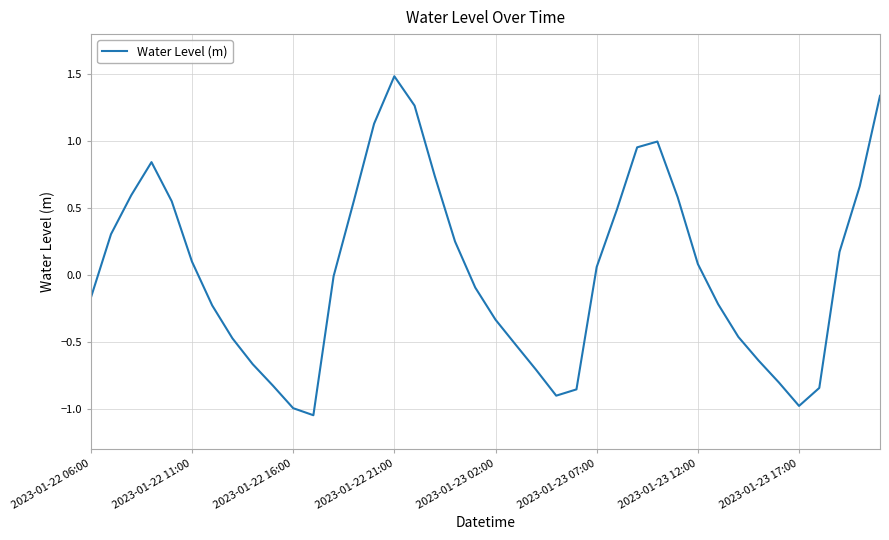

What is the maximum value shown in the chart?

1.5